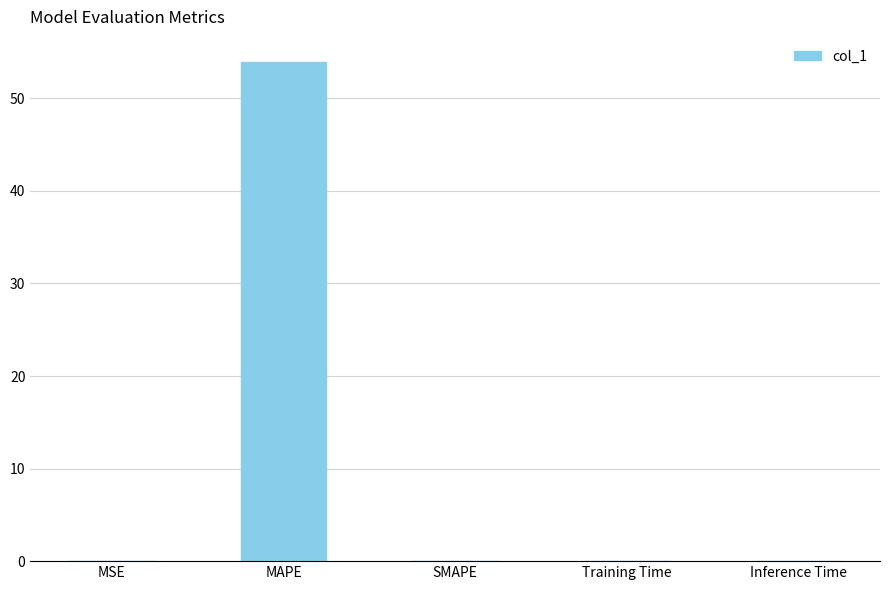

What is the sum of all values?

54.0